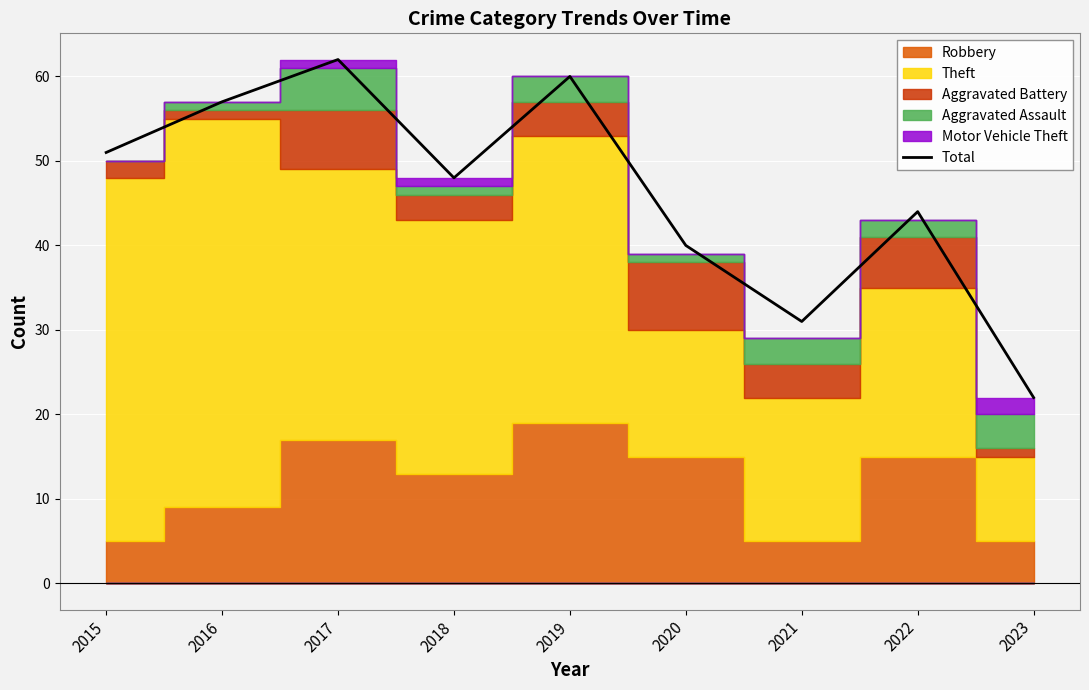

Is it true that the value at 2017 is 31?

False